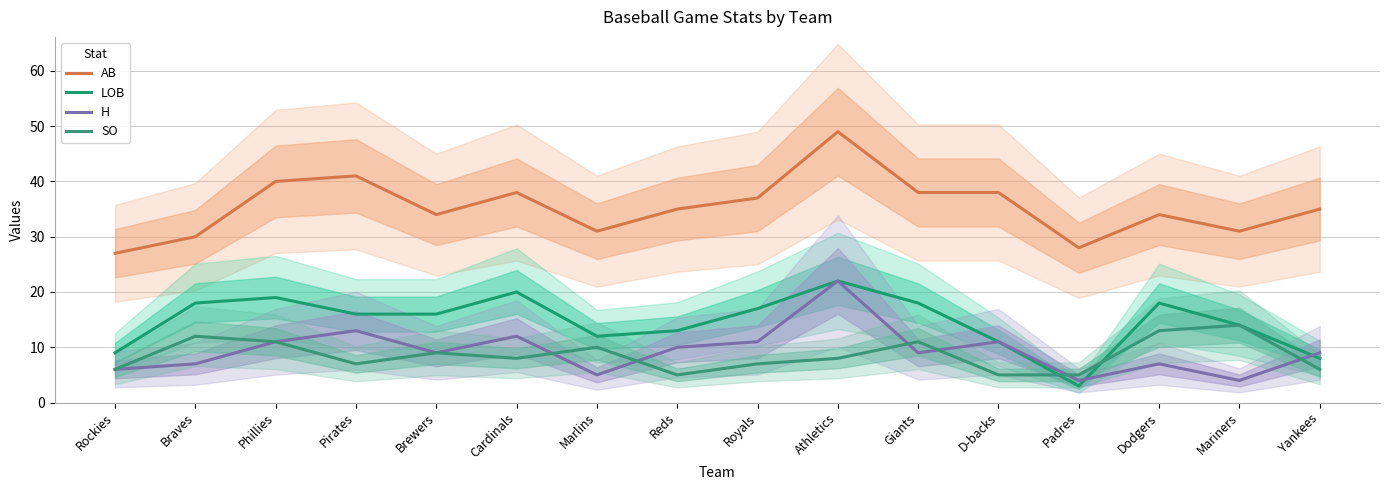

The LOB series shows 18 at Giants. True or false?

True